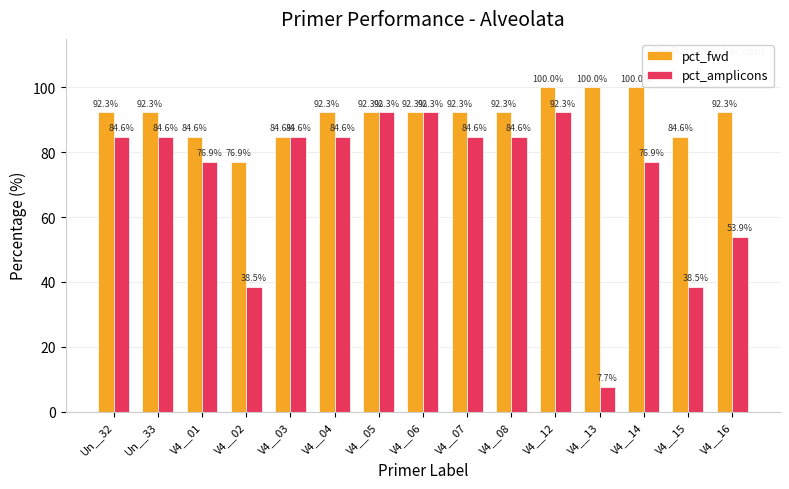

Is it true that pct_amplicons equals 133.0 at V4__07?

False